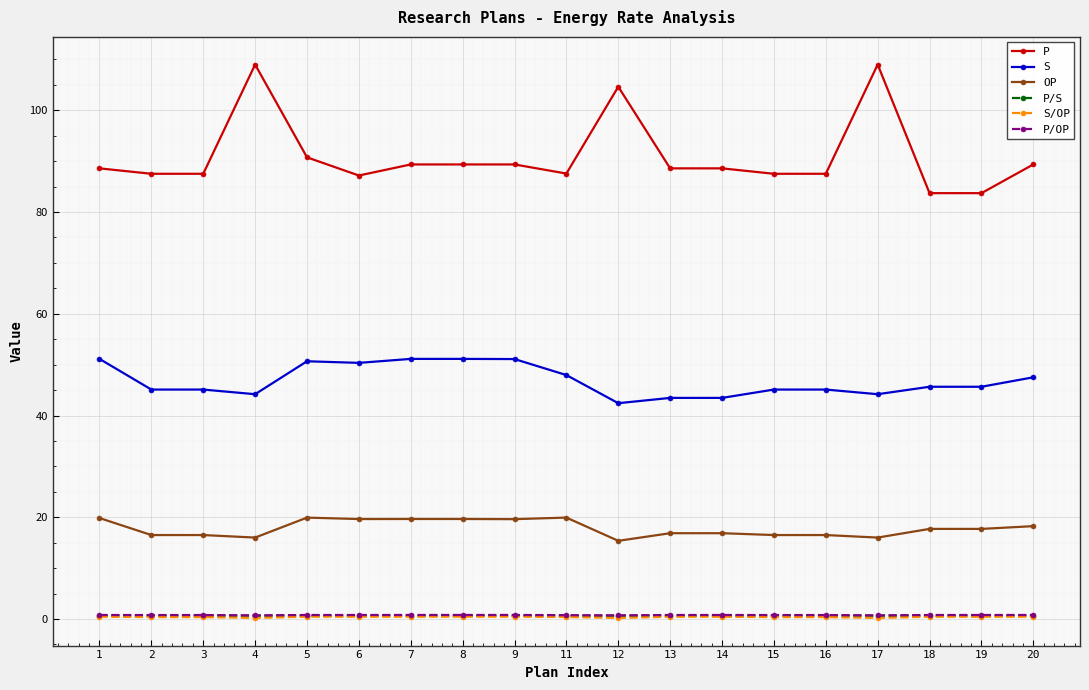

What are all the series names shown in the legend?

P, S, OP, P/S, S/OP, P/OP